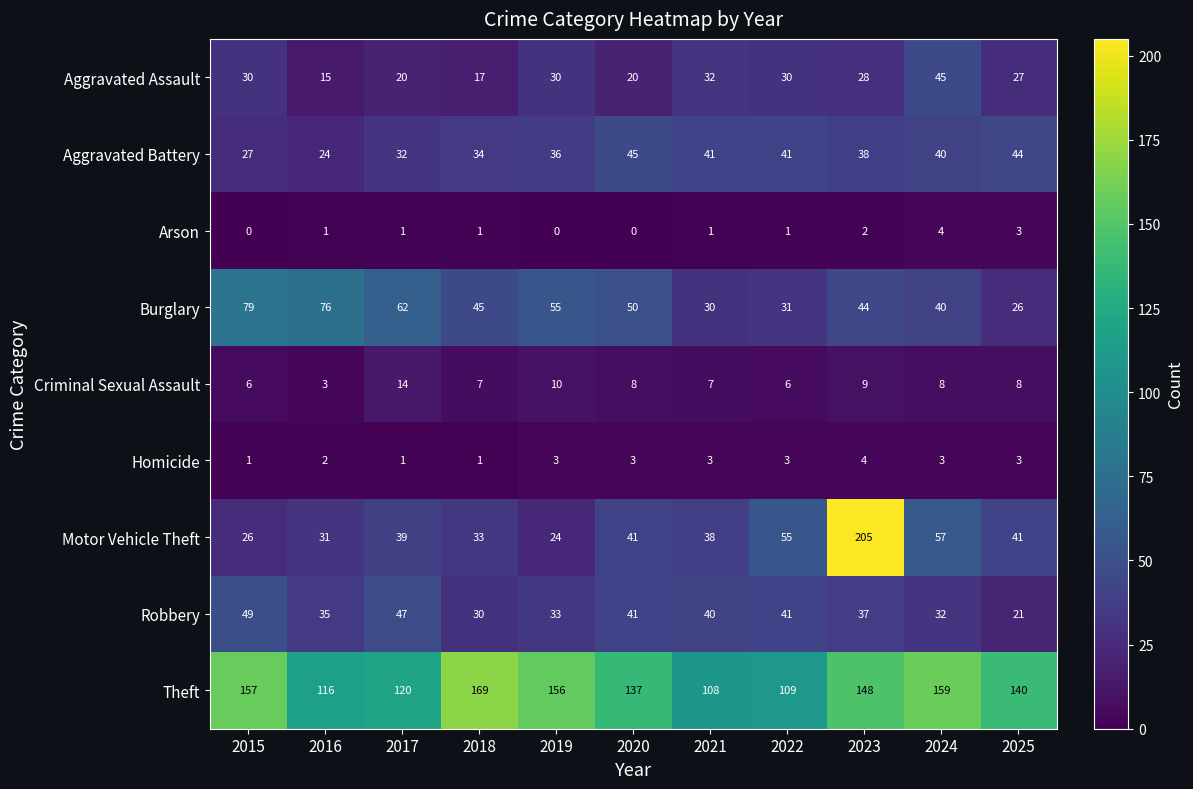

How many series are shown in this chart?

9